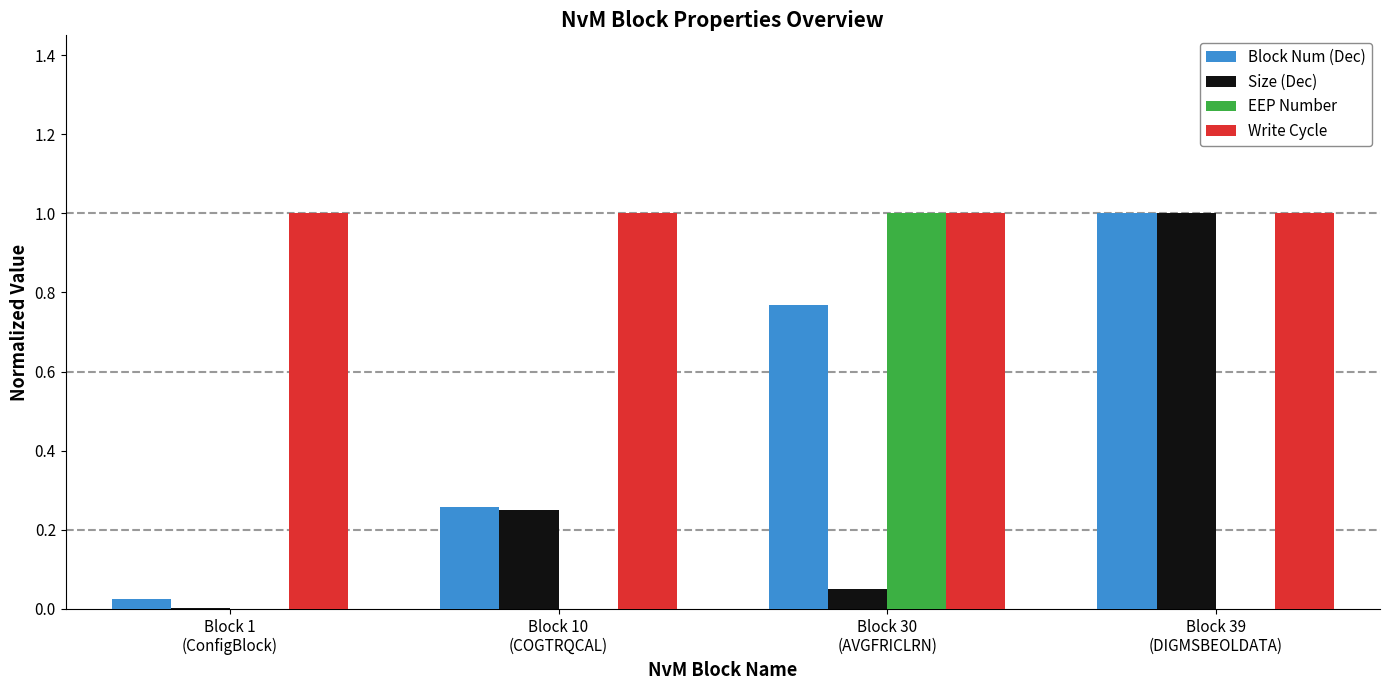

Which series has the largest total across all categories?

Write Cycle